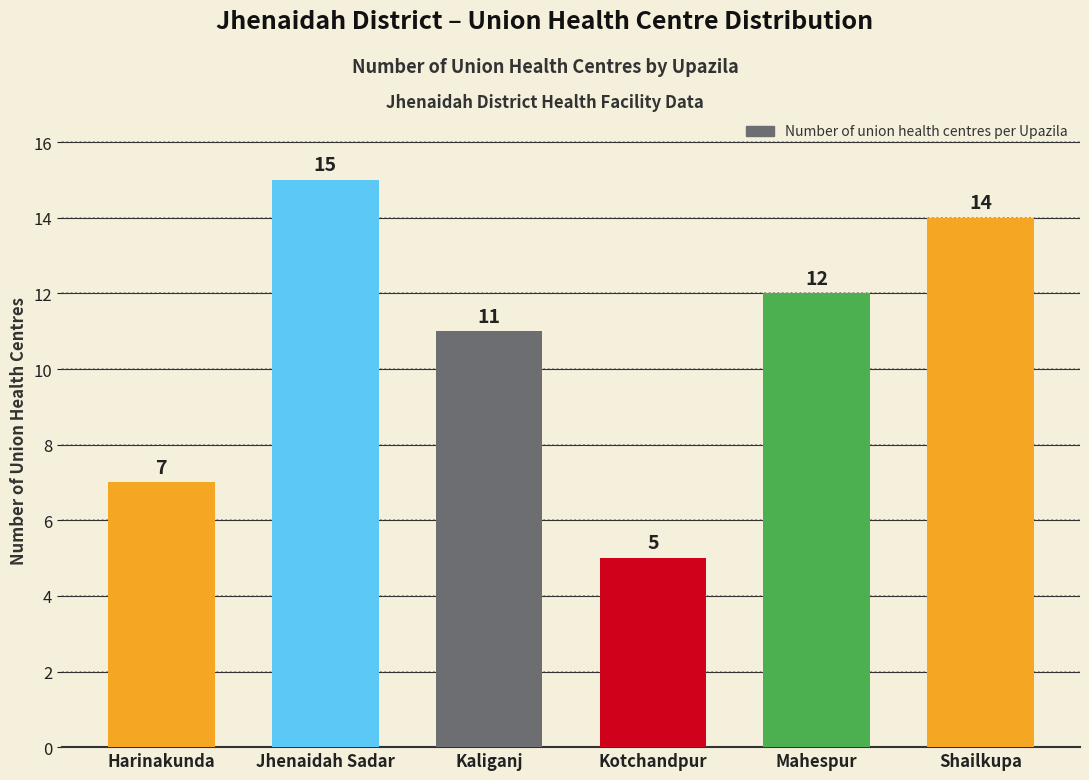

Is it true that the value at Shailkupa is 14?

True